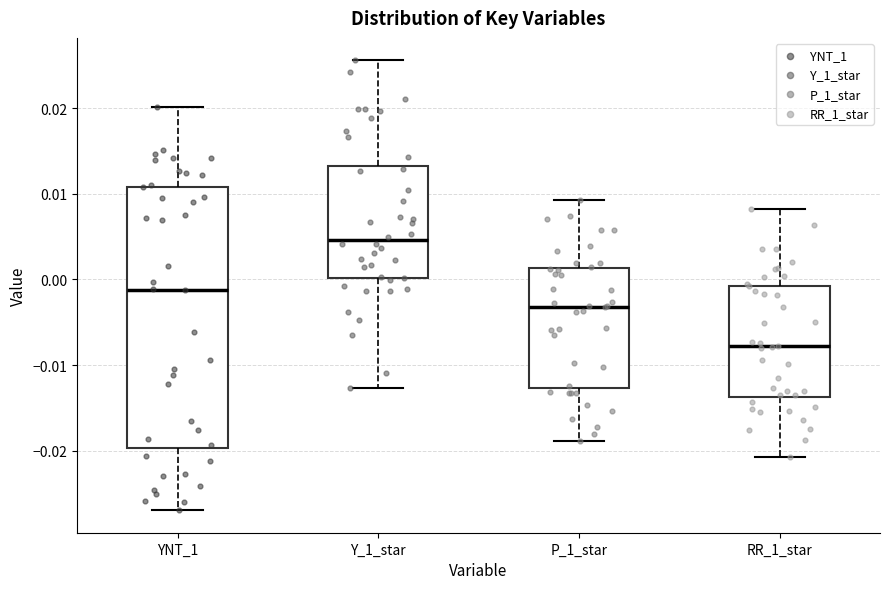

Which box is the tallest, from its lower edge to its upper edge?

YNT_1